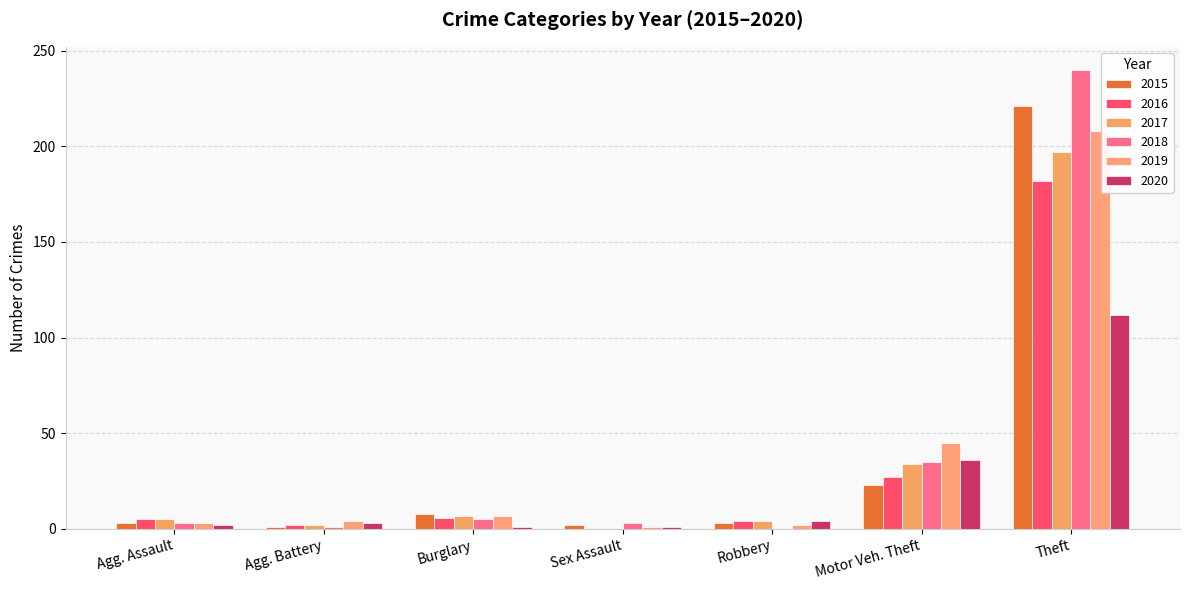

At which category is the sum across all series the highest?

Theft